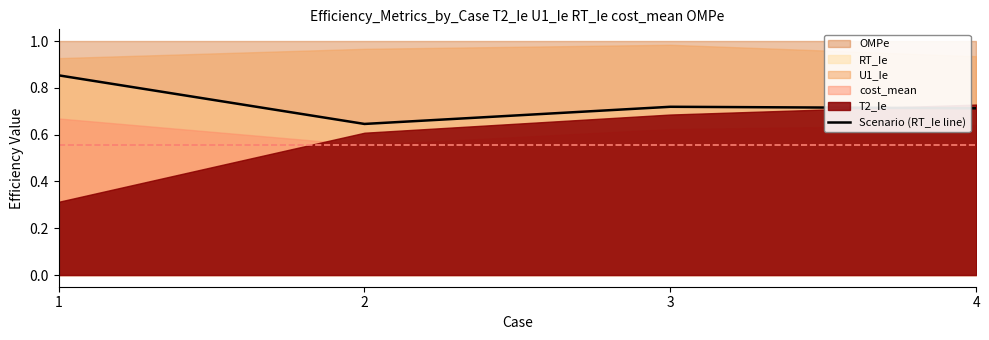

Between 2 and 3, which is larger?

3